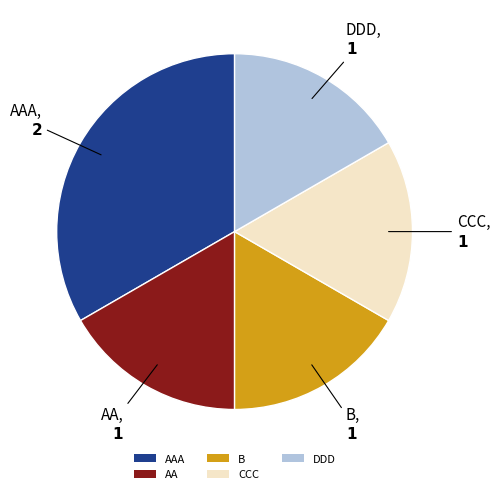

Does any single category account for the majority?

No